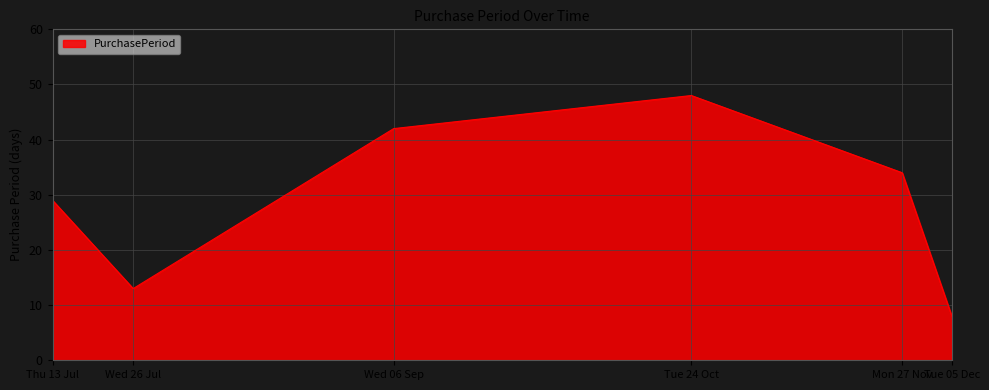

Reading left to right, what are all the values shown in this chart?

29	13	42	48	34	8